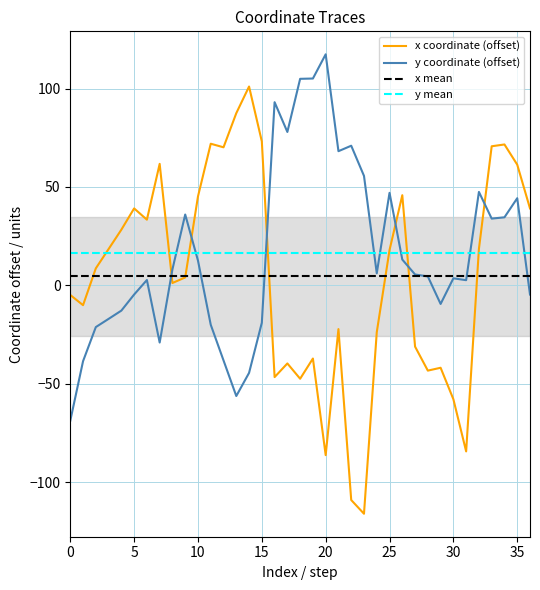

What is the greatest value displayed?

117.4